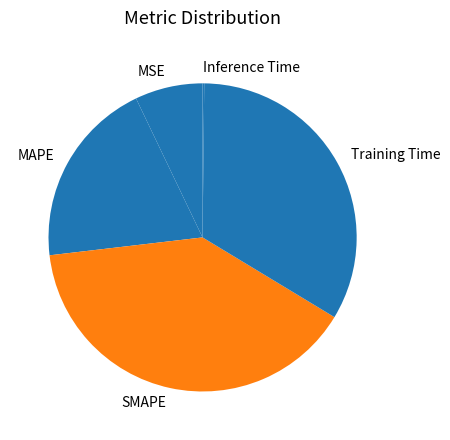

The SMAPE slice represents 31% of the pie. True or false?

False